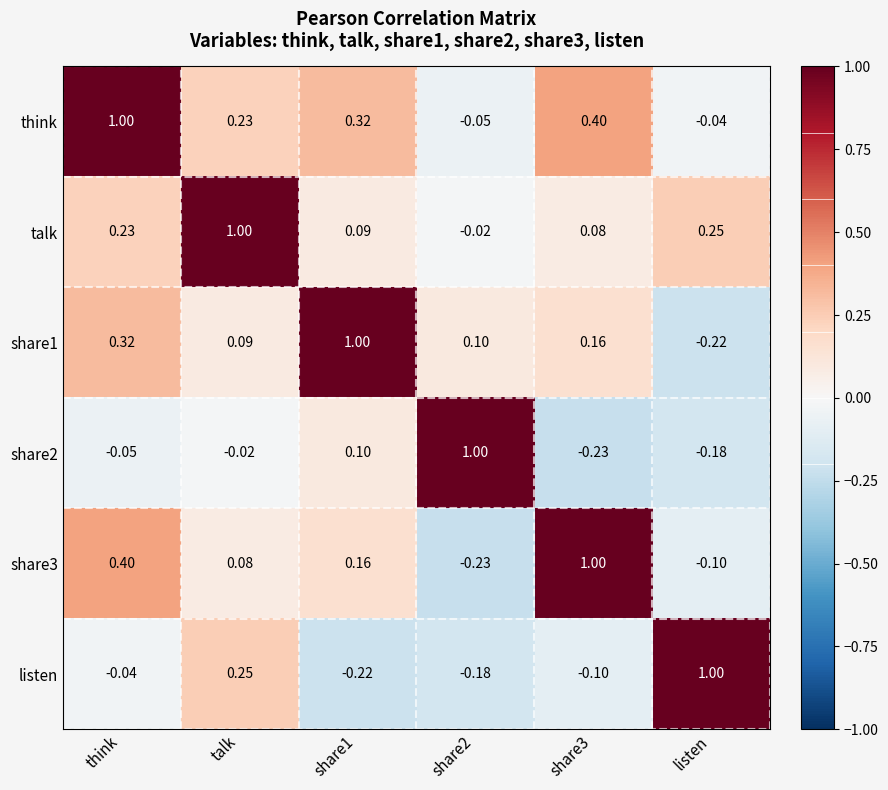

Where is share3 nearest to the value 0?

talk